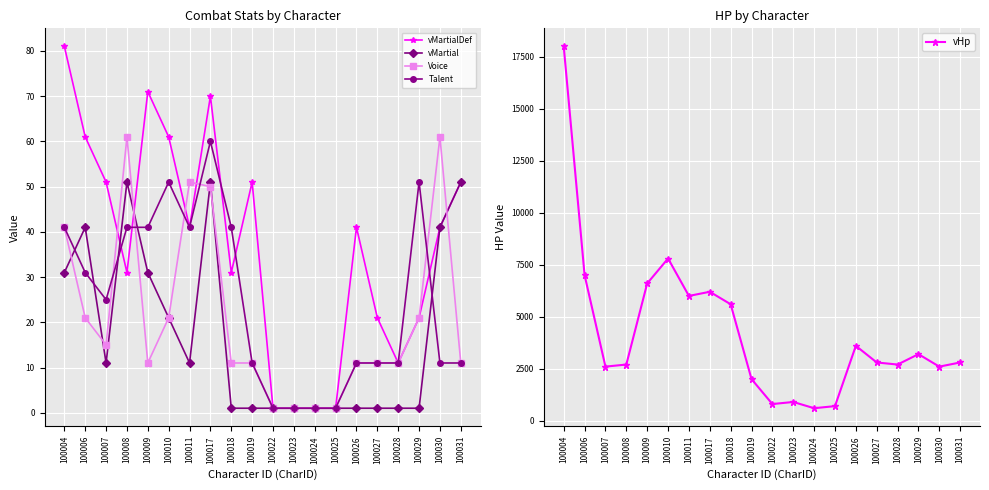

How many data points in Voice are less than 11?

4